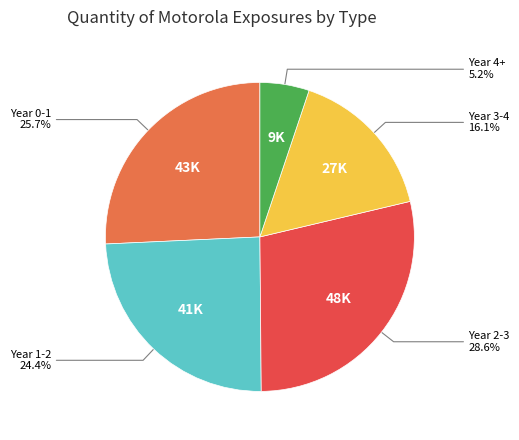

Is there any slice that represents more than half of the pie?

No